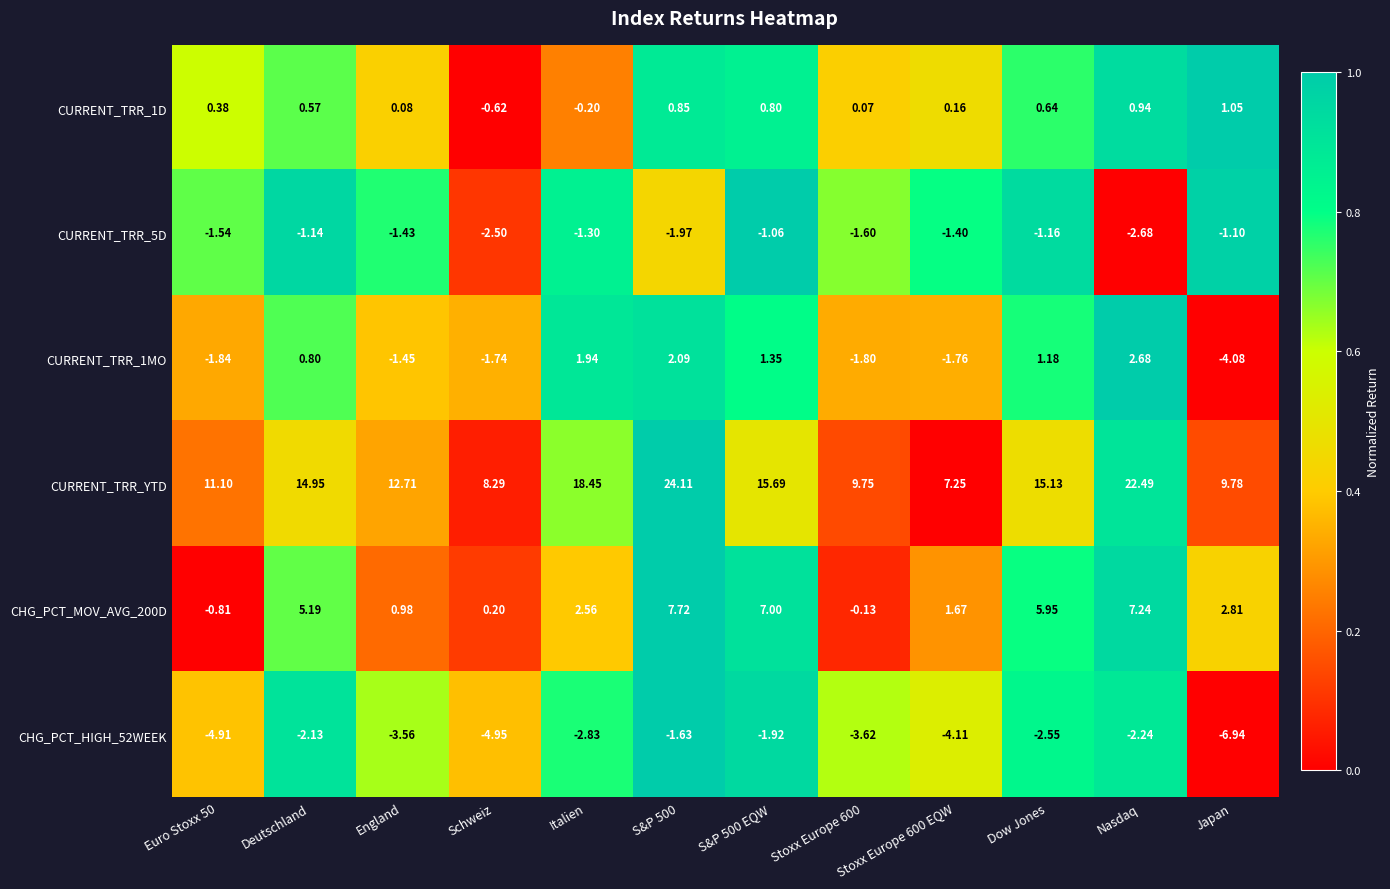

How many data points does each series have?

12